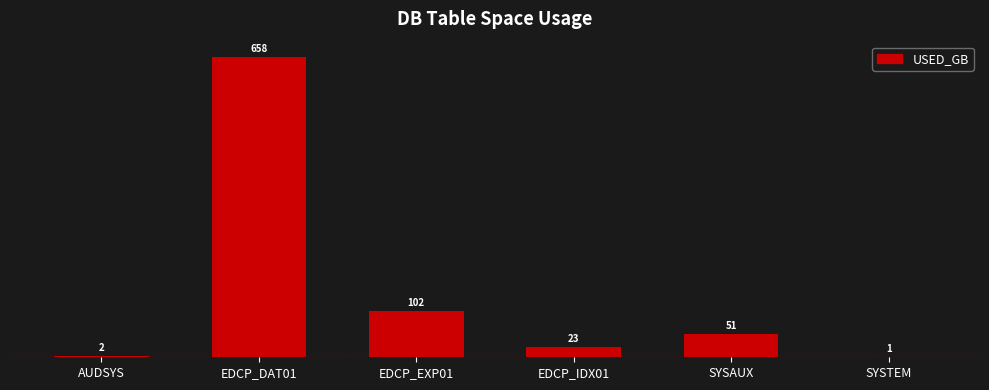

At which category does the chart reach its peak across all series?

EDCP_DAT01